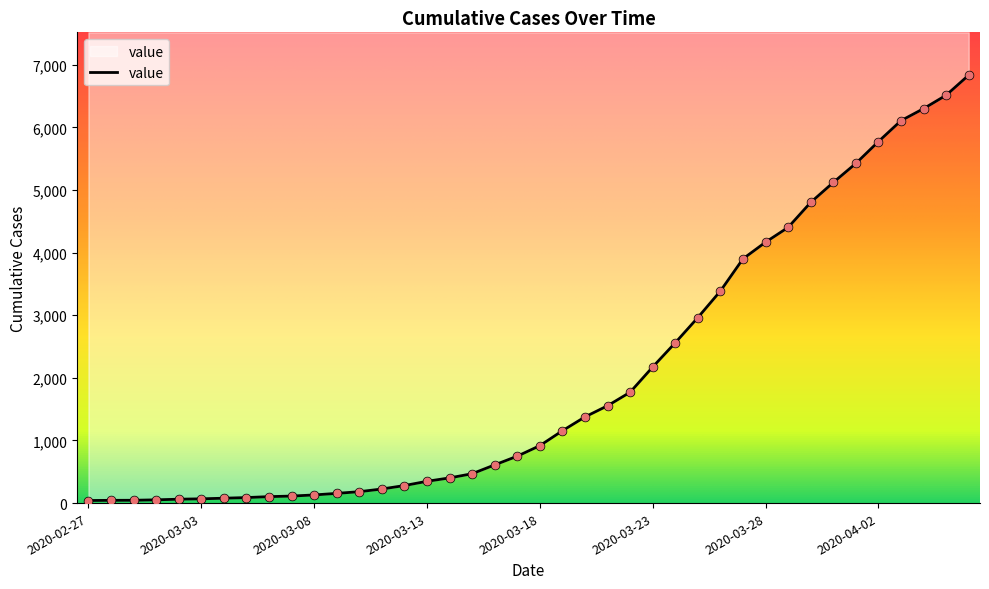

Approximately how many times larger is the value at 2020-04-03 compared to 2020-03-12?

21.8